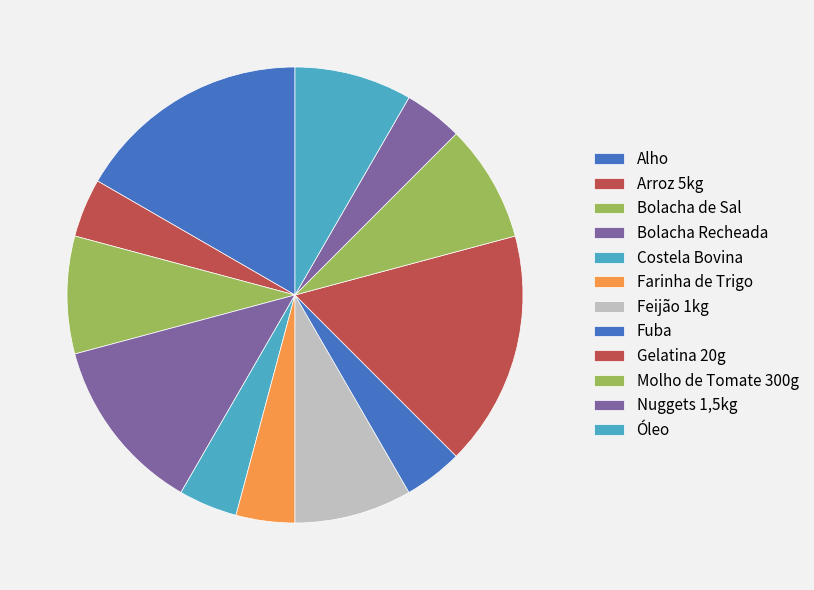

Does any single category account for the majority?

No